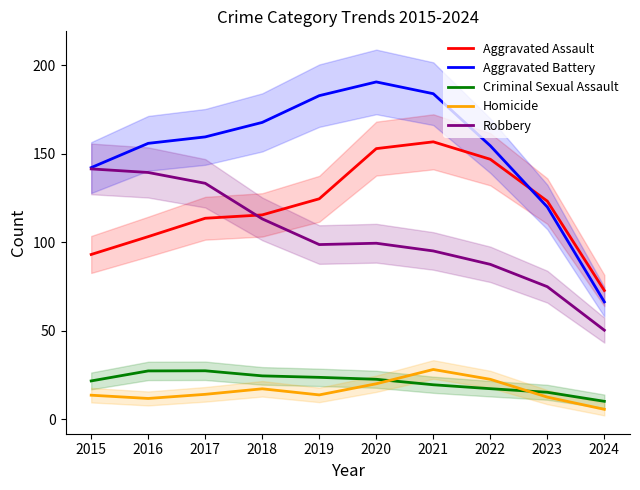

Reading left to right, extract all data points from this chart.

Aggravated Assault: 93.2	103.3	113.6	115.5	124.6	153.0	156.8	146.9	123.3	72.8
Aggravated Battery: 142.2	155.9	159.6	167.8	182.9	190.6	184.0	154.6	120.0	66.4
Criminal Sexual Assault: 21.7	27.4	27.5	24.6	23.7	22.7	19.6	17.3	15.3	10.2
Homicide: 13.7	11.8	14.2	17.3	13.8	20.1	28.2	22.6	12.6	5.7
Robbery: 141.5	139.5	133.4	113.3	98.8	99.5	95.2	87.6	75.0	50.4